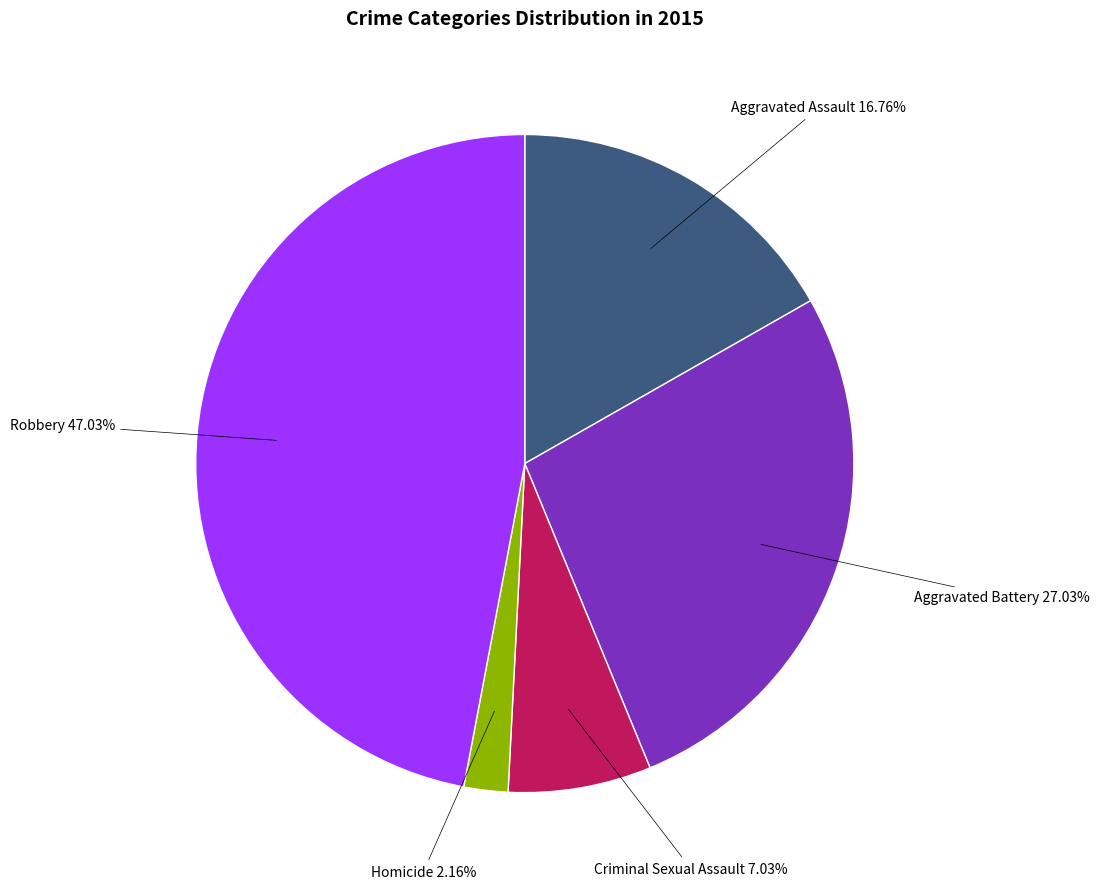

Is there a majority slice in this chart?

No